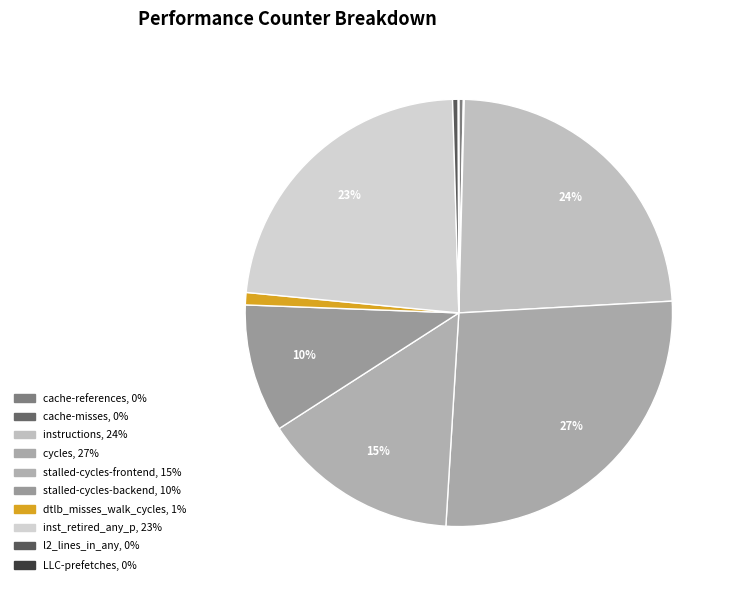

Is it true that stalled-cycles-backend is 10% of the pie?

True